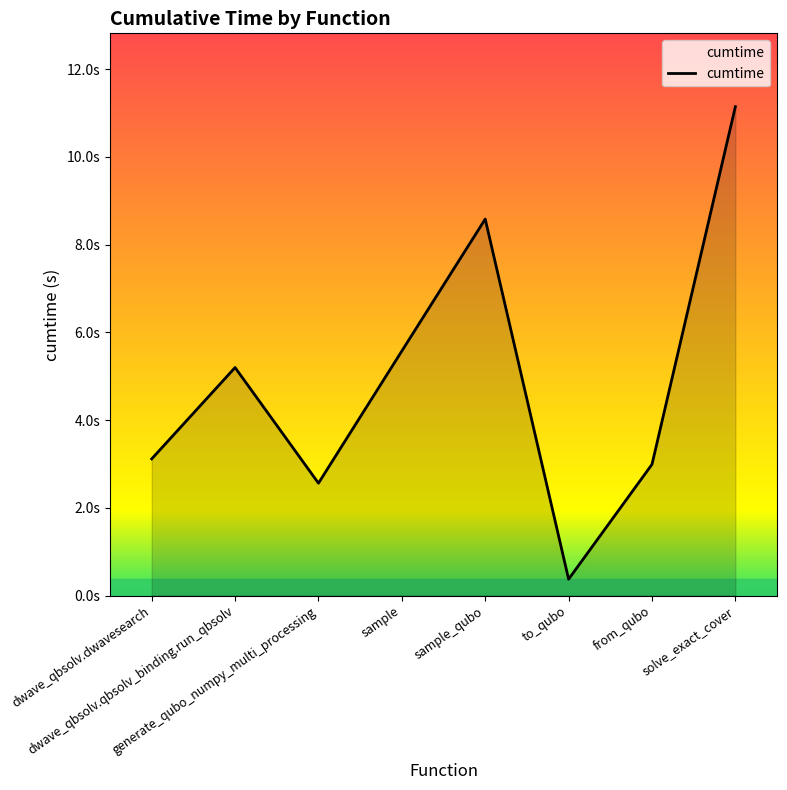

What is the label of the 7th point from the left?

from_qubo